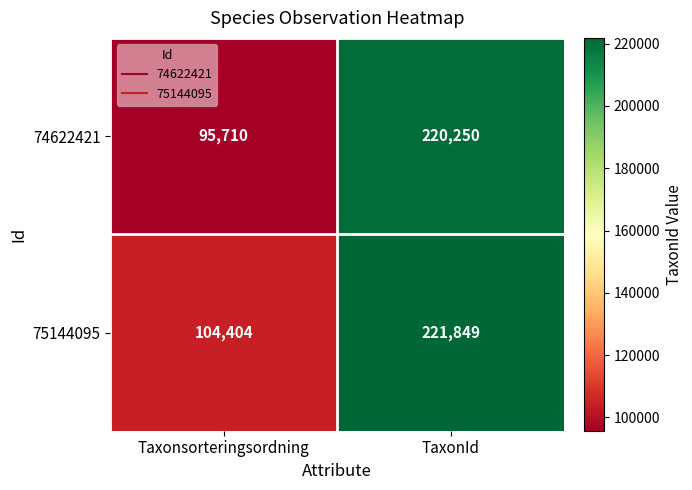

Read the 74622421 value at Taxonsorteringsordning, to the nearest 10.

95710